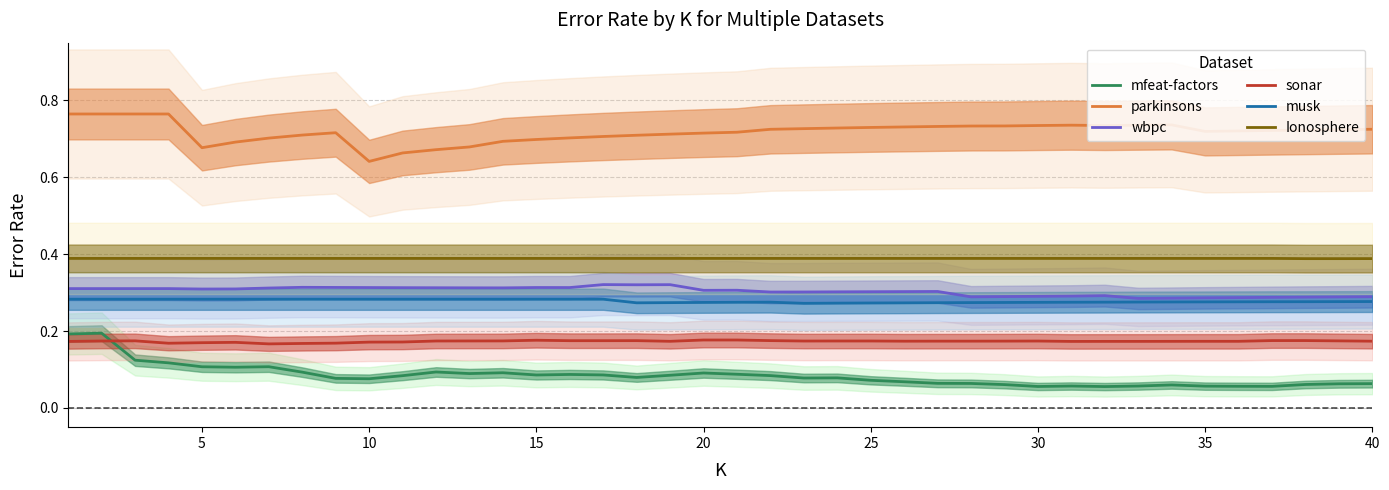

Is it true that sonar equals 0.1 at 15?

False